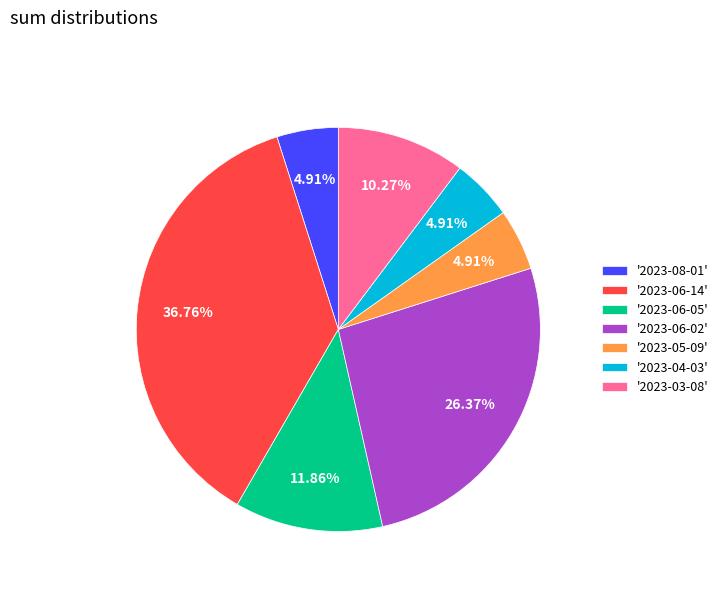

Is the sum of '2023-04-03' and '2023-06-02' greater than half?

No